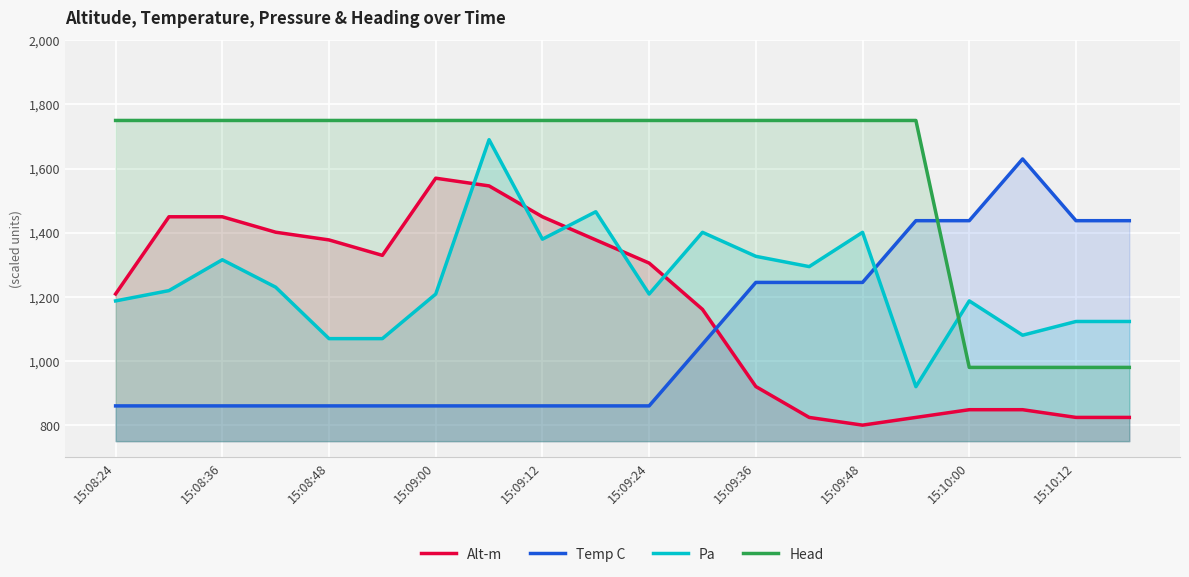

The value of Head at 15:09:48 is 381.8. True or false?

False